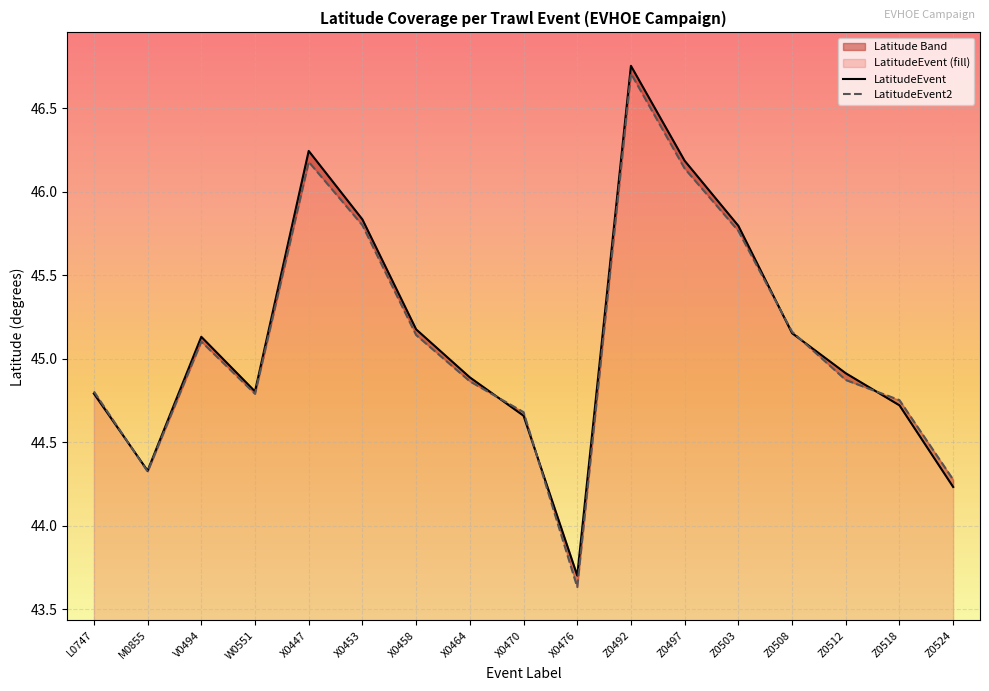

What is the average value of the LatitudeEvent series?

45.1